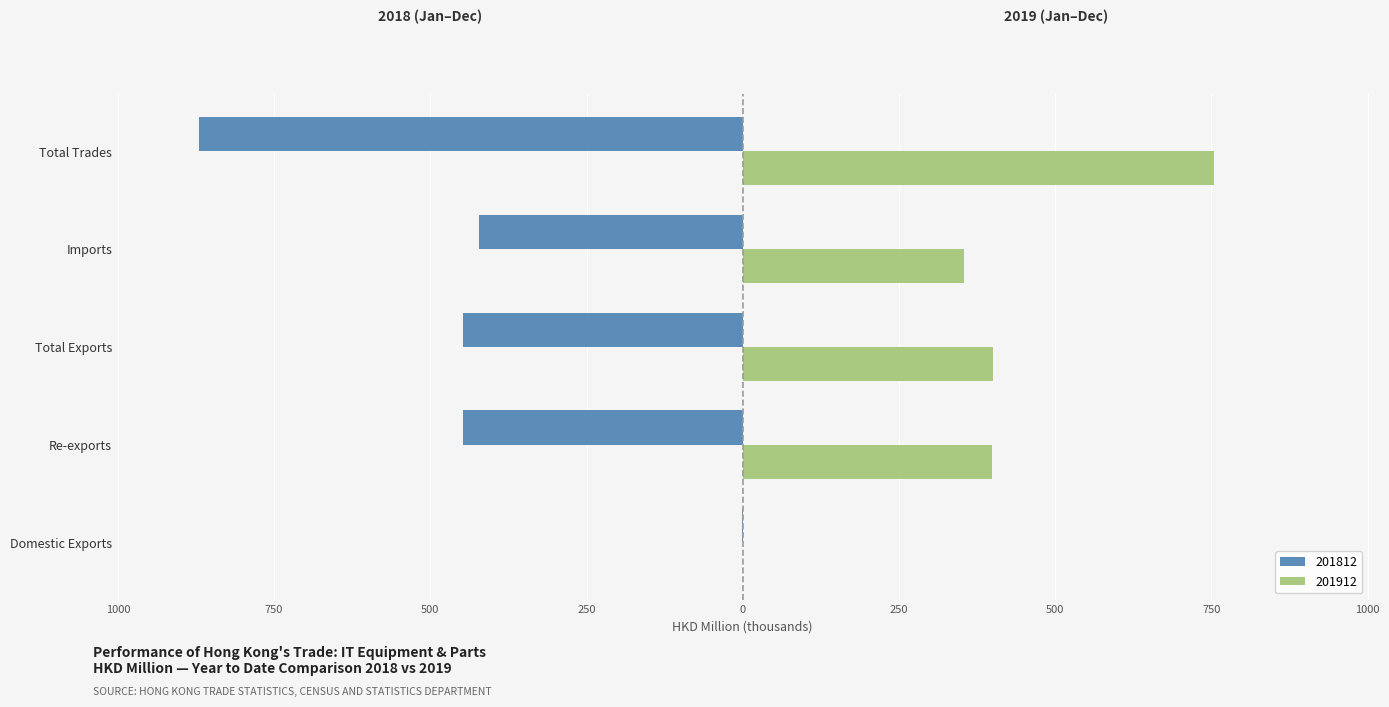

What is the difference between the 201812 values at Re-exports and Imports?

25.4